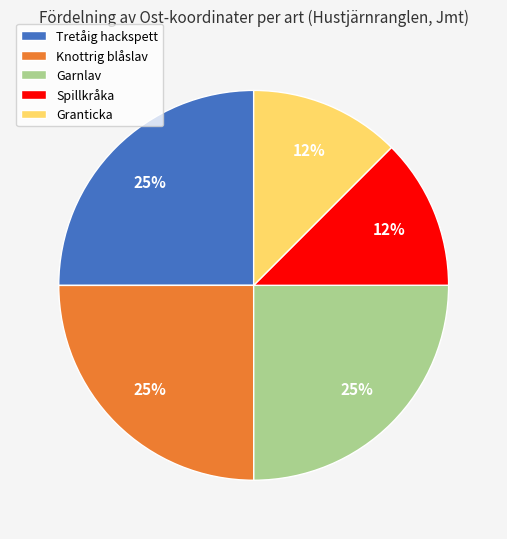

Do Garnlav and Granticka together represent more than half of the pie?

No